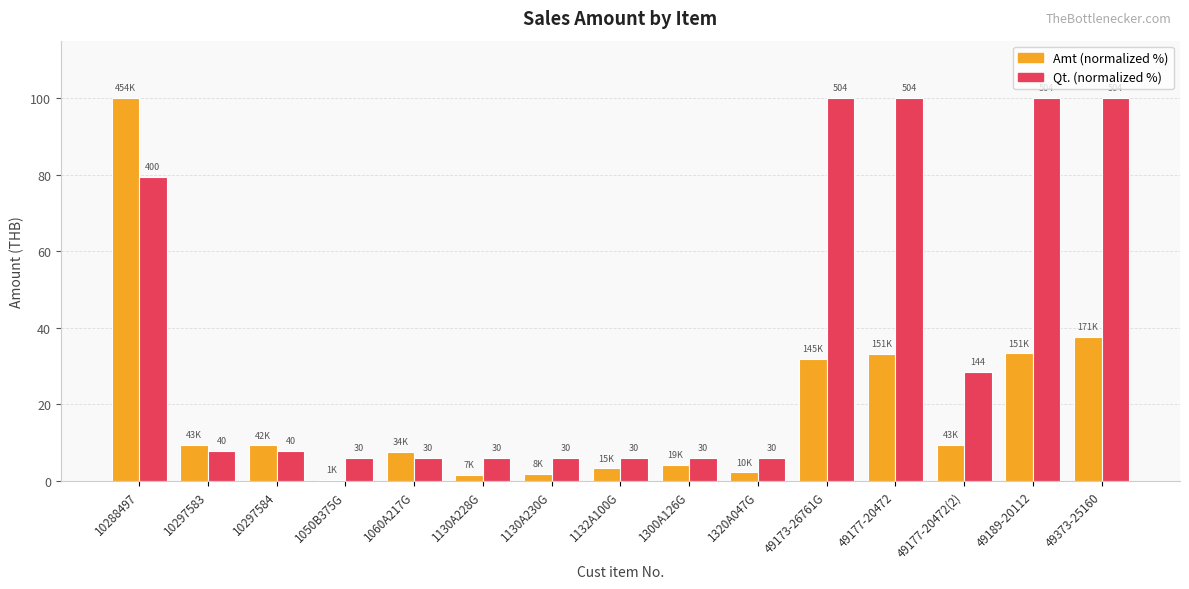

What is the label of the 7th bar from the left?

1130A230G